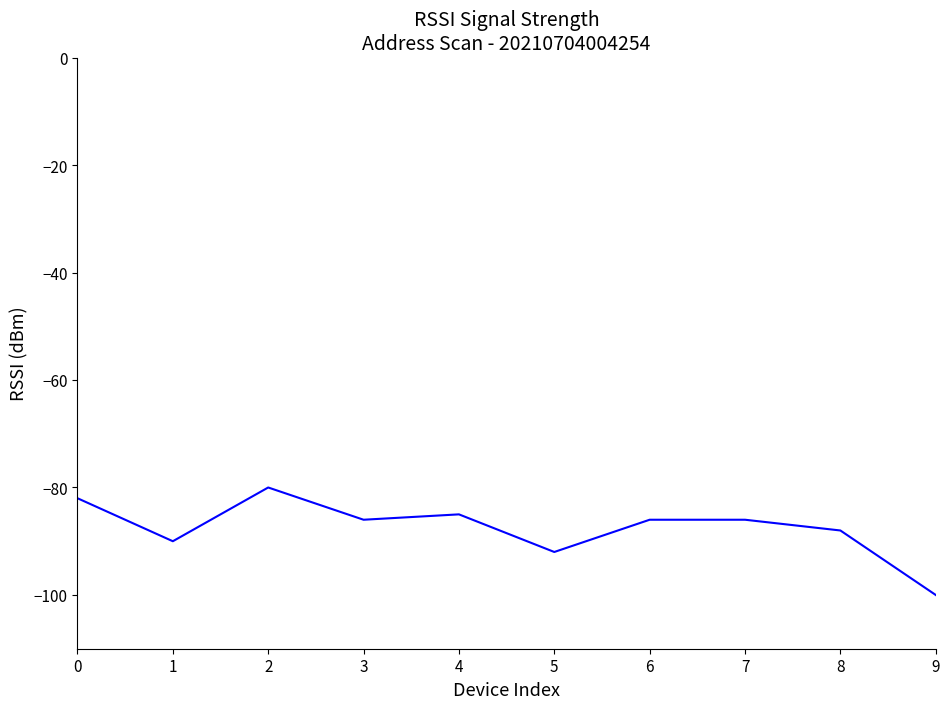

Between 4 and 6, which is larger?

4